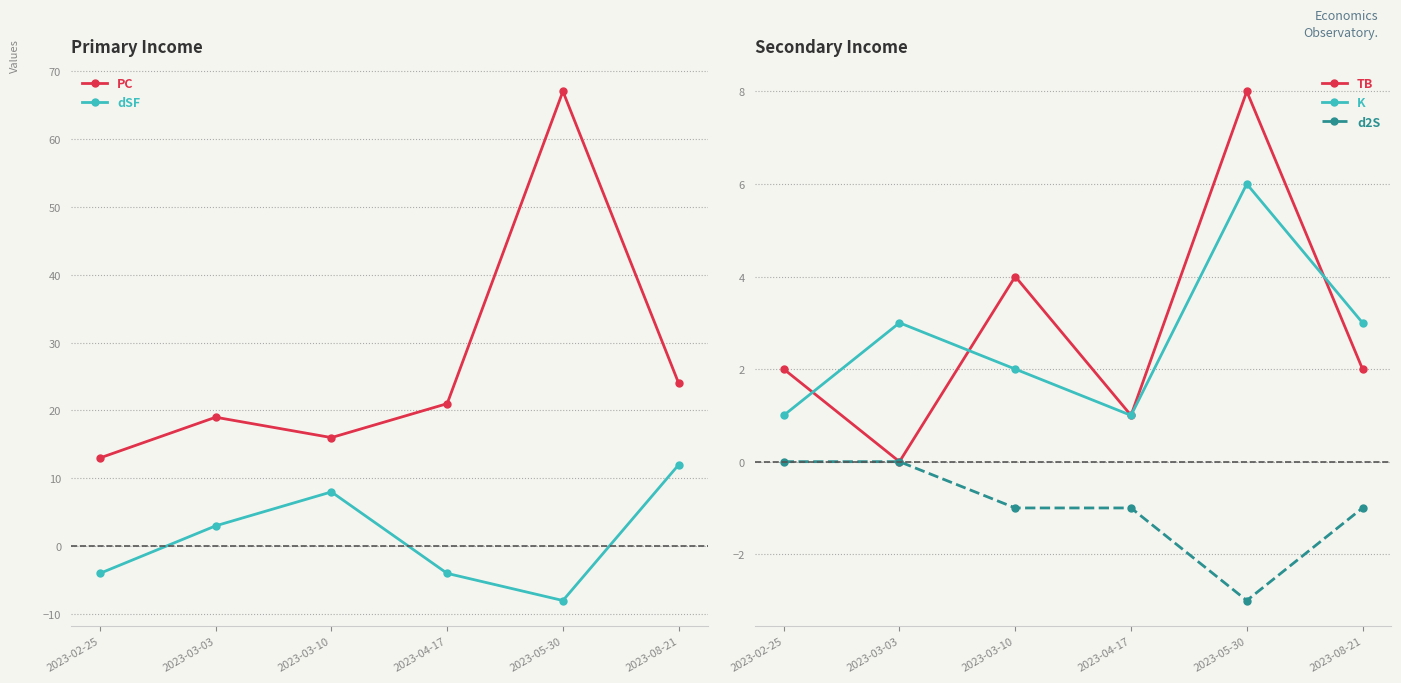

At which category does TB reach its first local peak?

2023-03-10